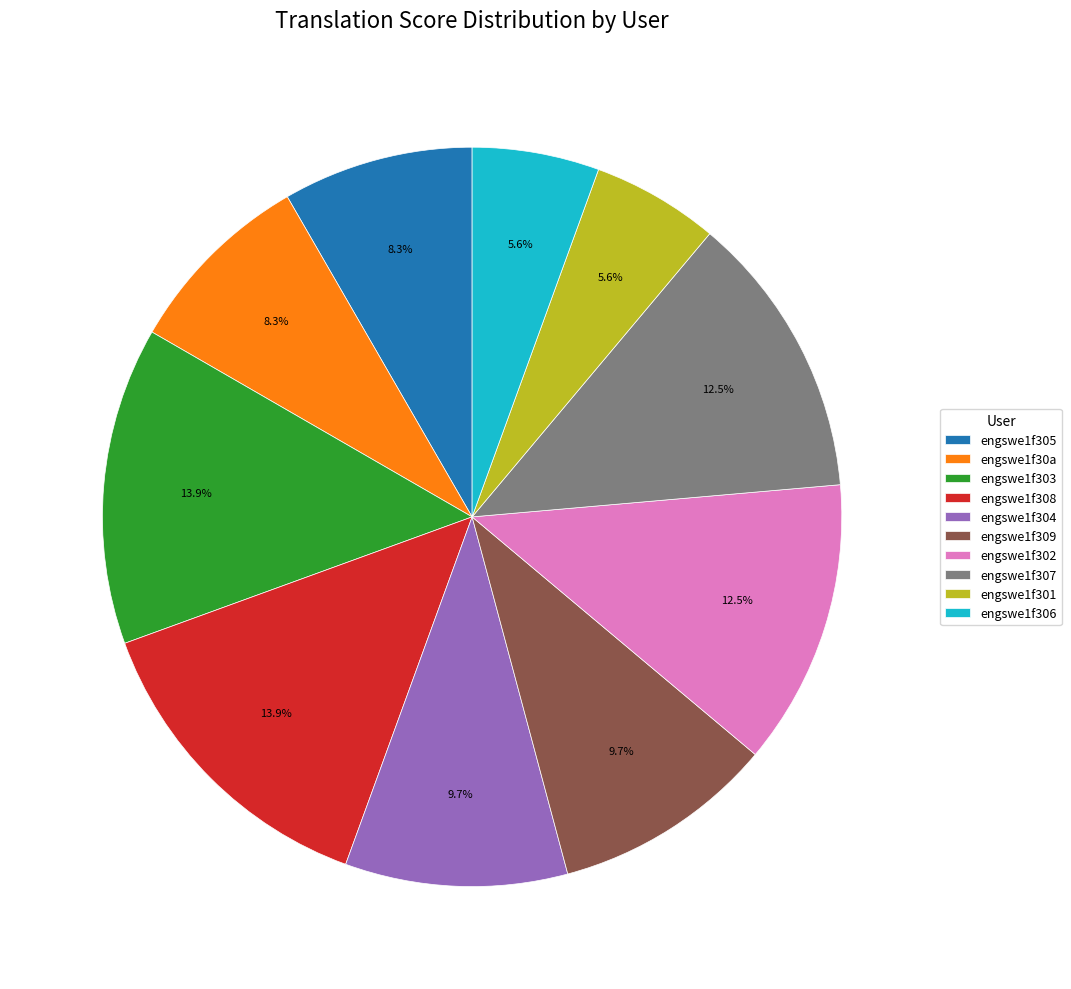

To the nearest percent, what percentage of the pie is engswe1f30a?

8%